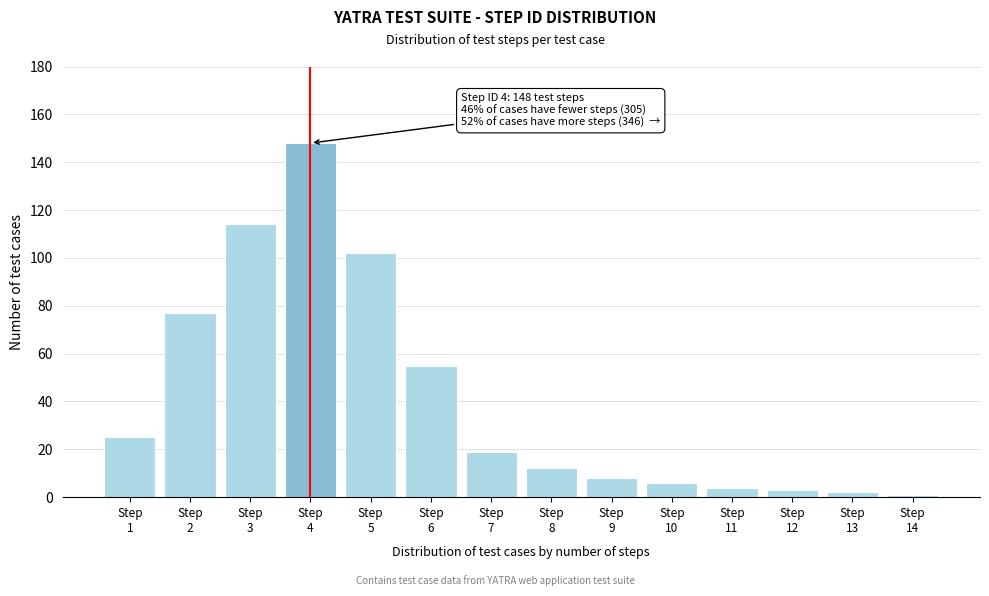

Reading right to left, what are all the values shown in this chart?

1	2	3	4	6	8	12	19	55	102	148	114	77	25